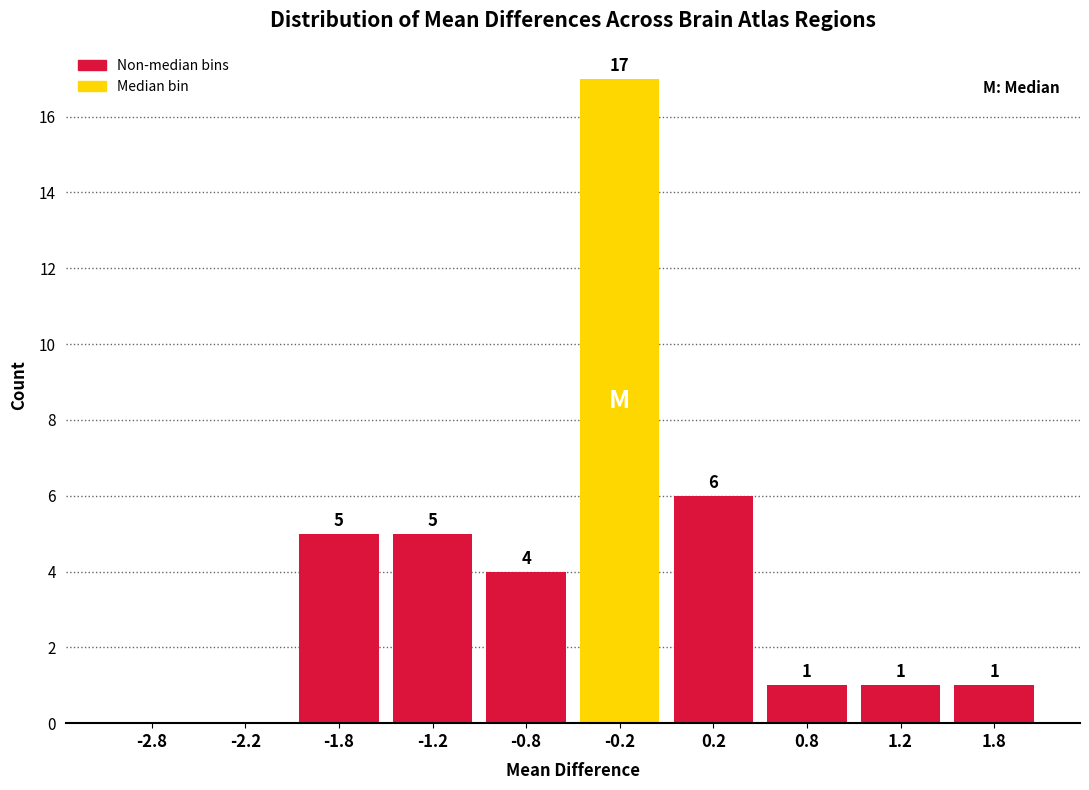

Which range on the x-axis has the tallest bar?

-0.5 to 0.0